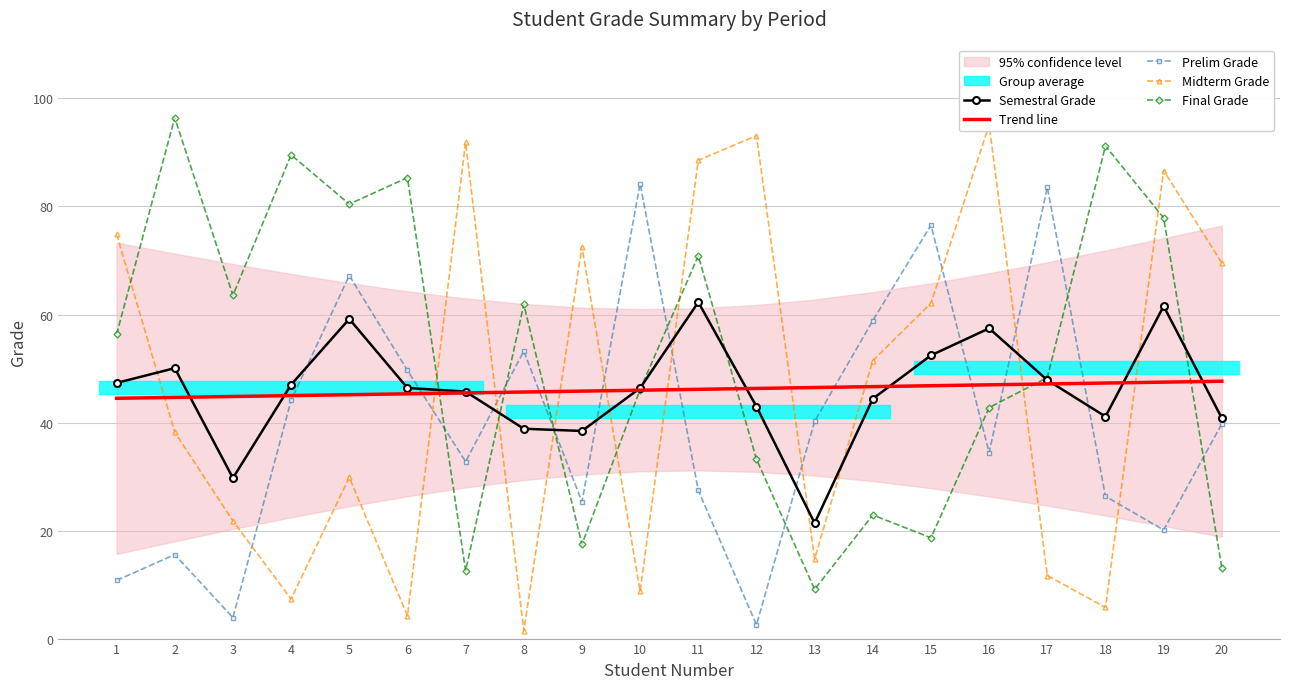

What is the total value across all series at 4?

233.0